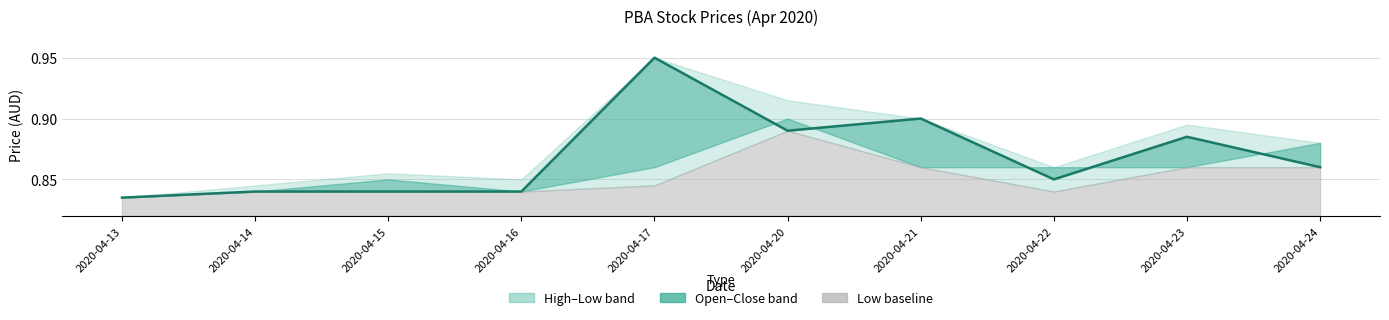

What is the value of the 7th point from the left?

0.9